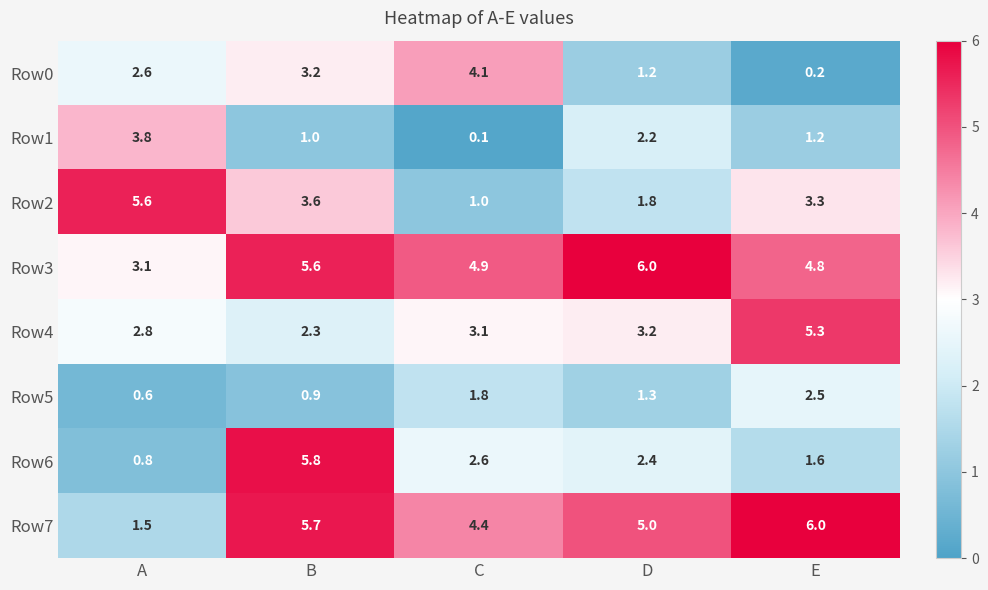

At B, list the series in order from largest to smallest.

Row6, Row7, Row3, Row2, Row0, Row4, Row1, Row5